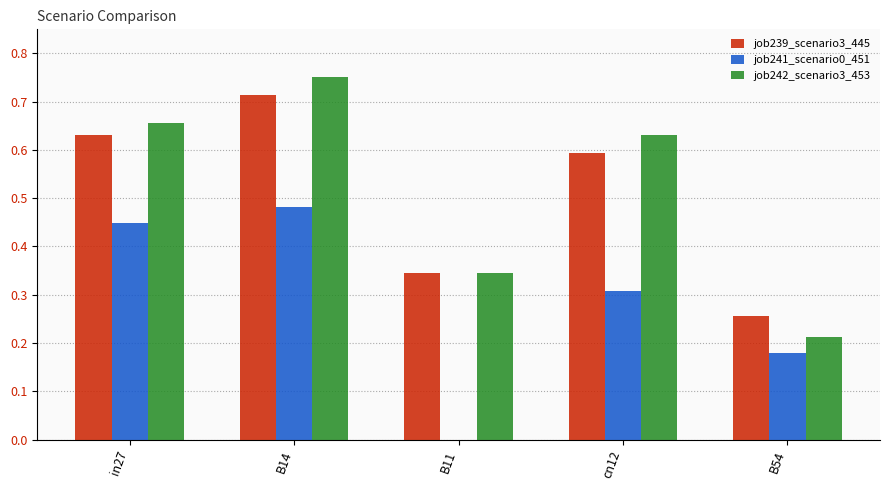

How many distinct data groups are displayed?

3